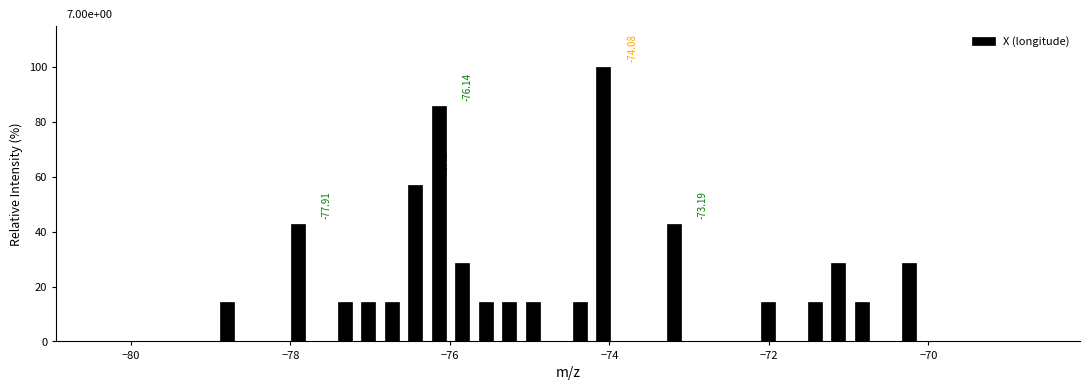

Around what value on the x-axis is the tallest bar? Give the approximate position of its centre, as read against the axis.

-74.0